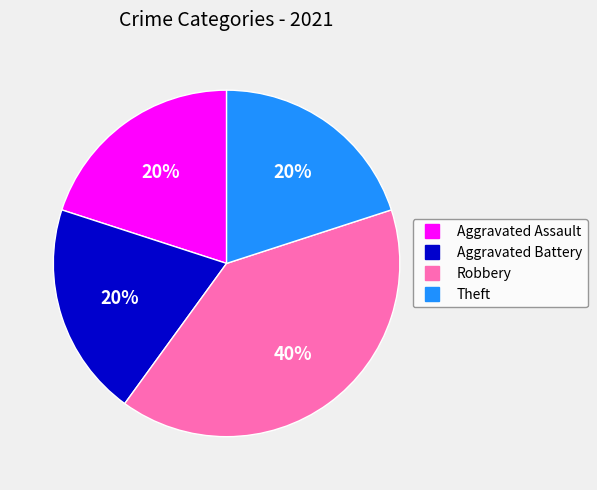

Which slice is the largest?

Robbery